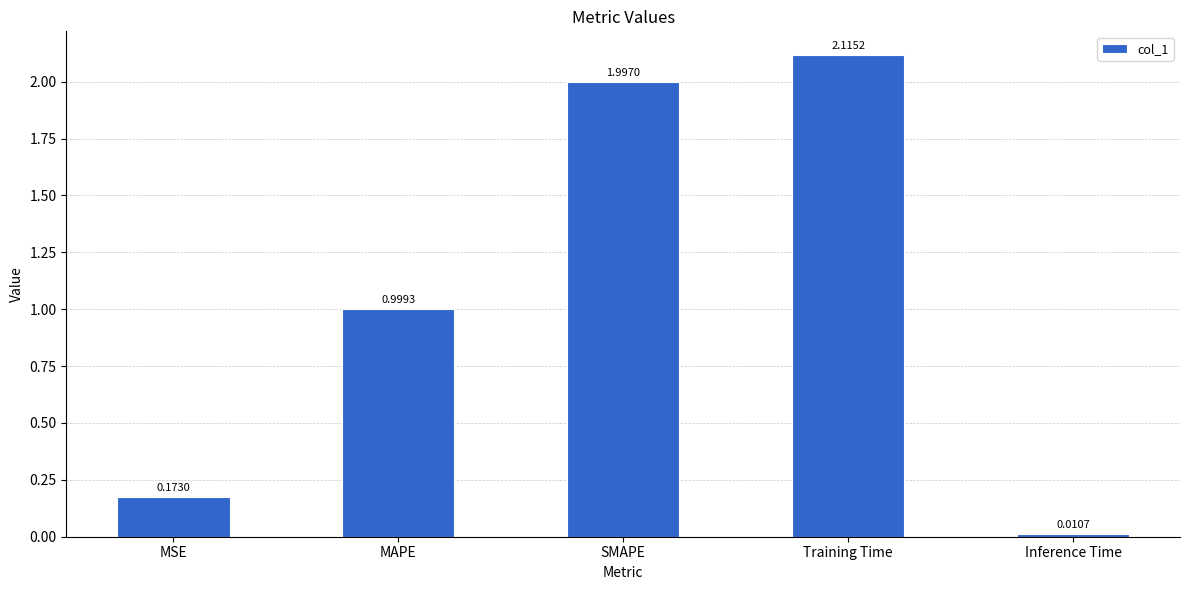

What is the sum of the values at Training Time and SMAPE?

4.1